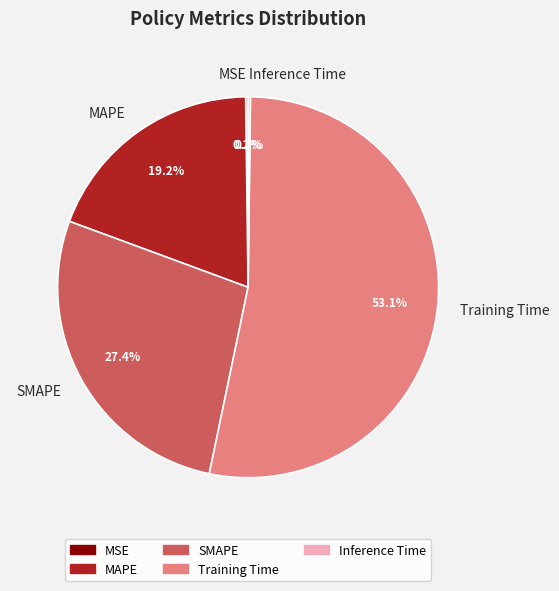

Which slice is the largest?

Training Time